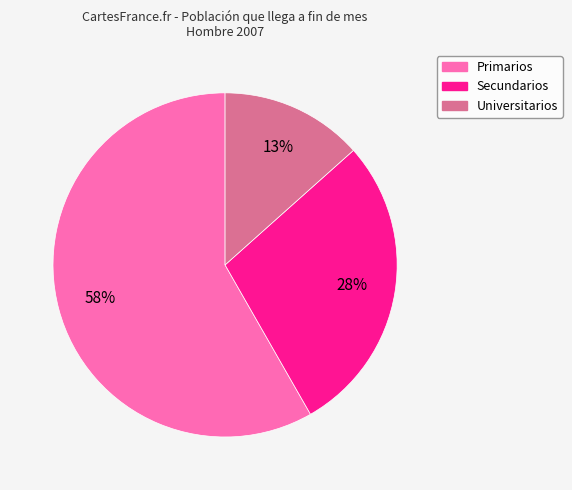

Do Universitarios and Secundarios together represent more than half of the pie?

No